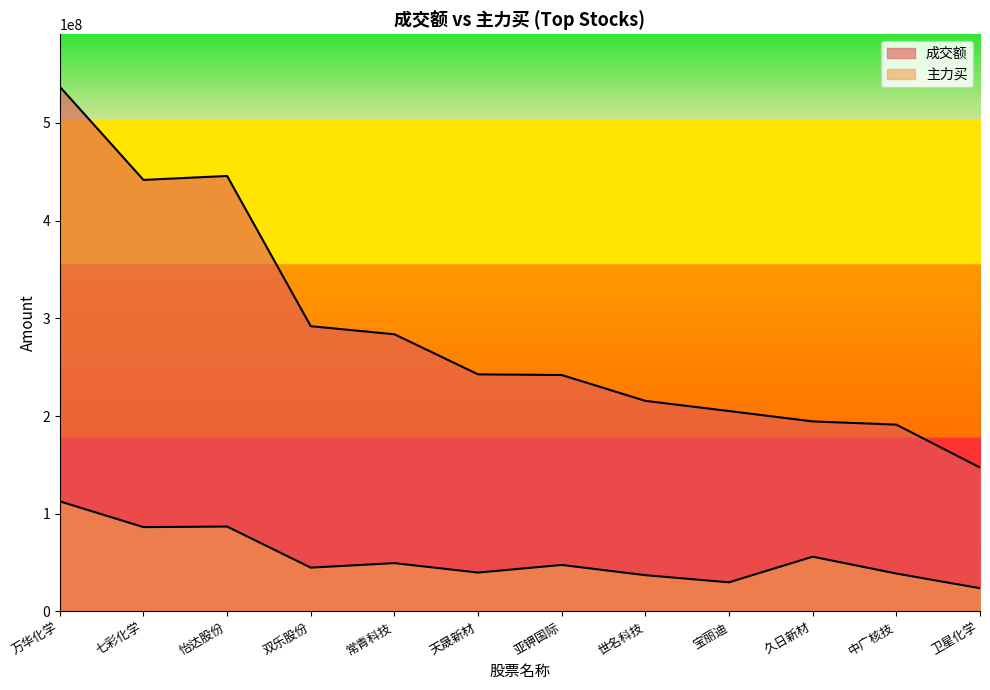

How many data points in 主力买 are less than 47613456?

6